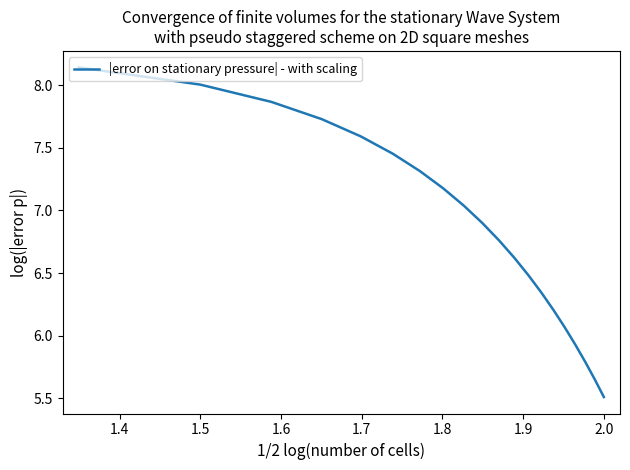

How many lines are shown in the chart?

1